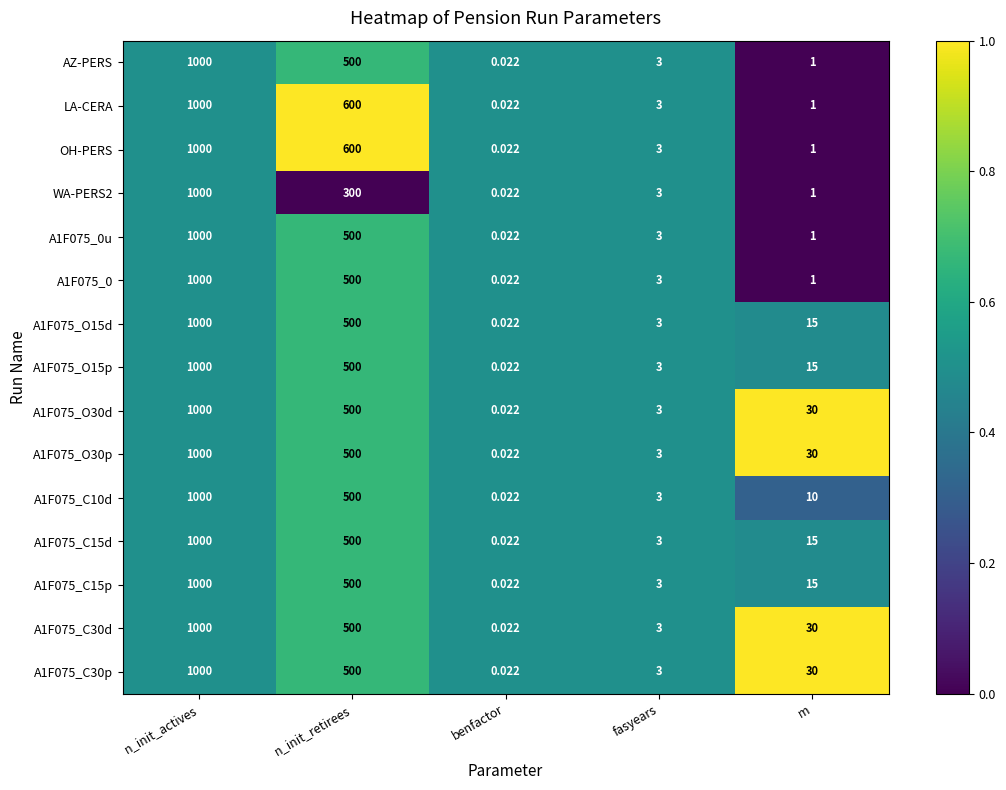

Is the value of OH-PERS at benfactor greater than the value of A1F075_0u at fasyears?

No